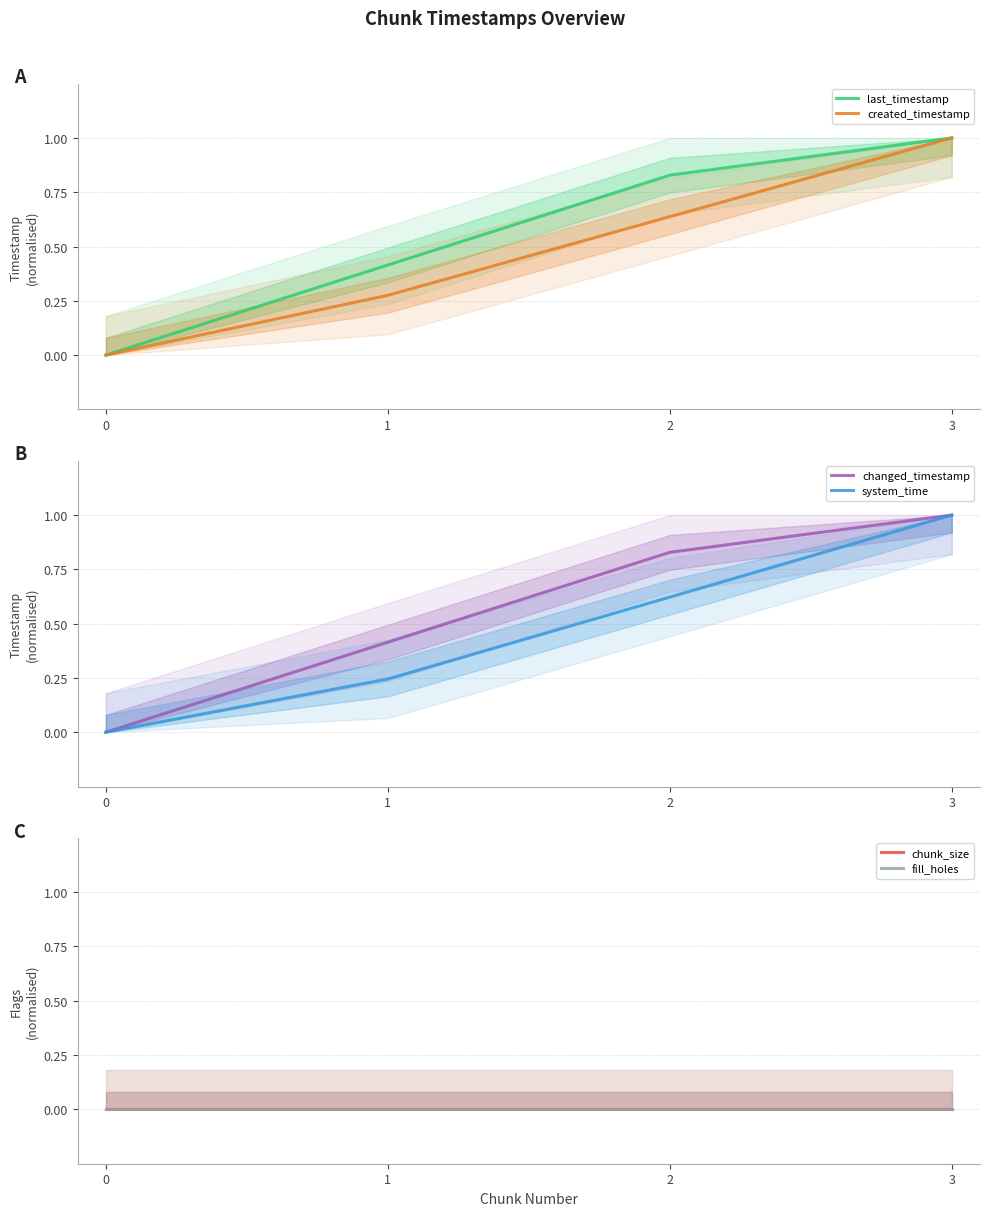

Reading left to right, what are all the values shown in this chart?

last_timestamp: 0.0	0.4	0.8	1.0
created_timestamp: 0.0	0.3	0.6	1.0
changed_timestamp: 0.0	0.4	0.8	1.0
system_time: 0.0	0.2	0.6	1.0
chunk_size: 0.0	0.0	0.0	0.0
fill_holes: 0.0	0.0	0.0	0.0